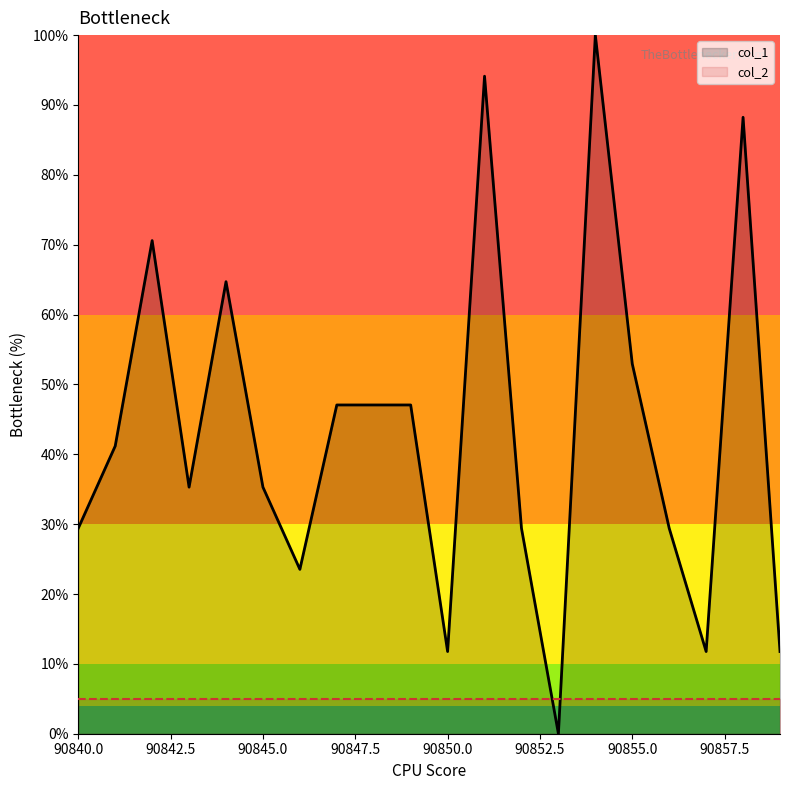

Which series has the widest spread of values?

col_1